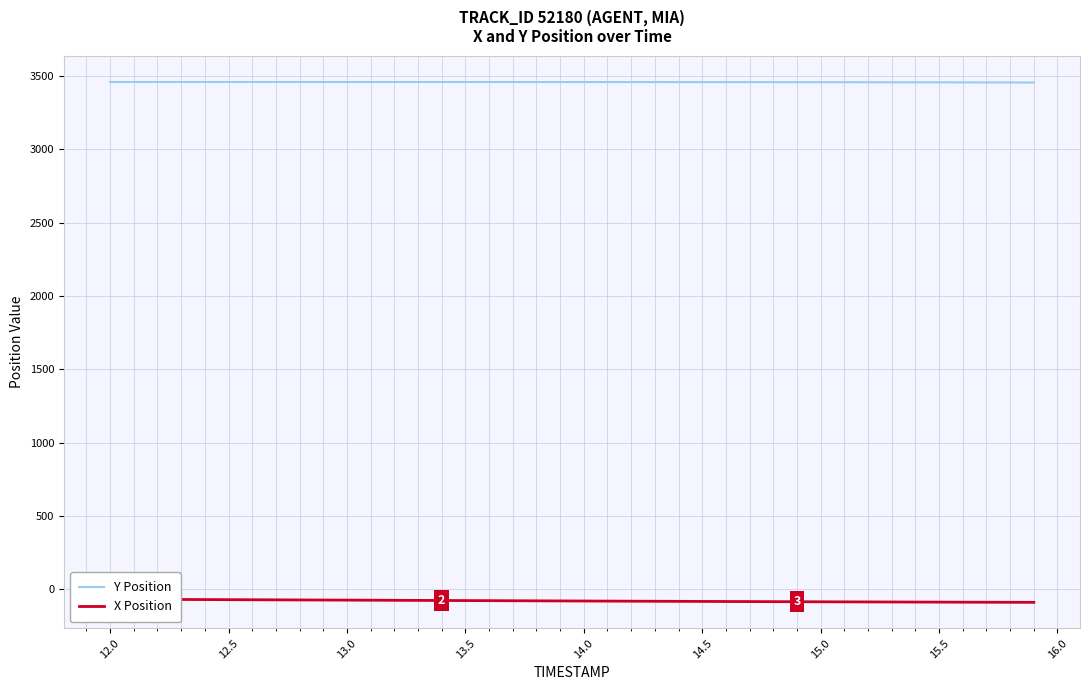

What is the lowest value of the Y Position series?

3456.5